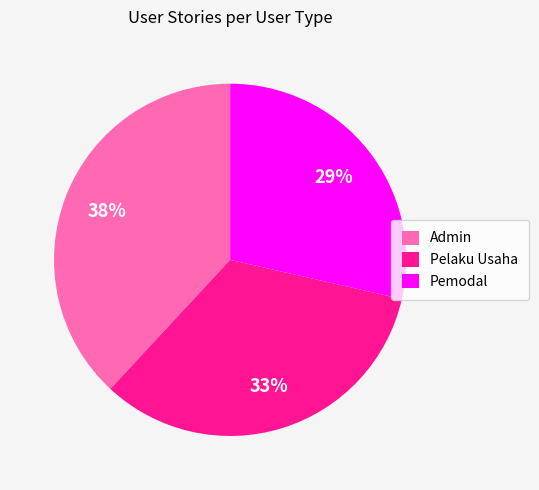

To the nearest percent, what percentage of the pie is Pelaku Usaha?

33%